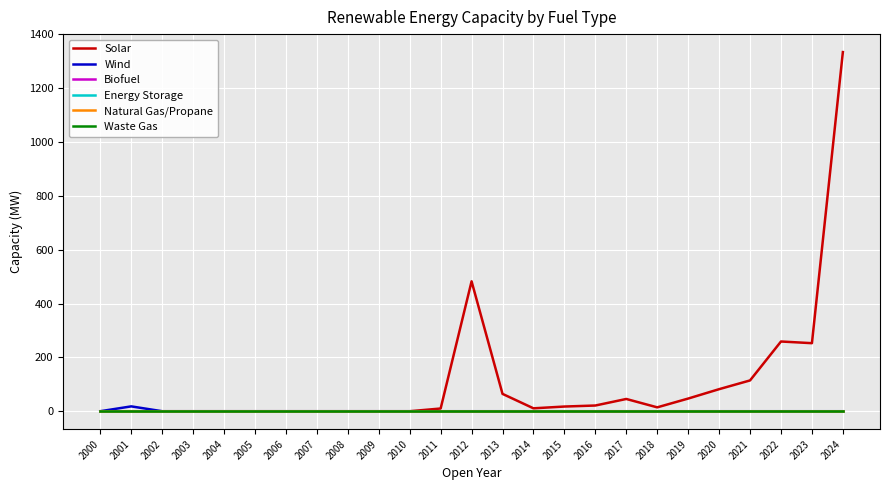

Does the chart display data point markers on the line(s)?

No